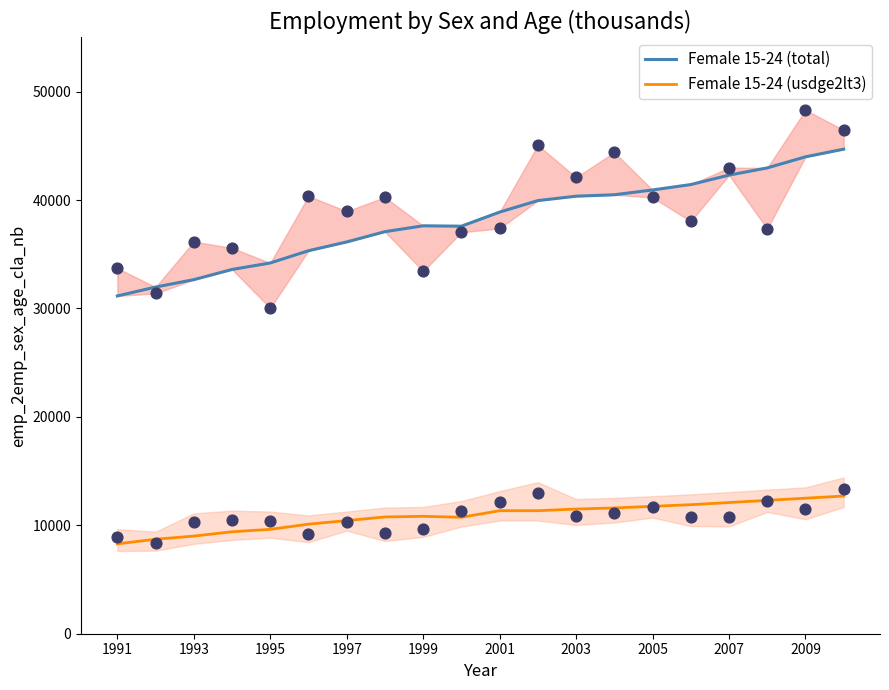

At which category is the sum across all series the highest?

19